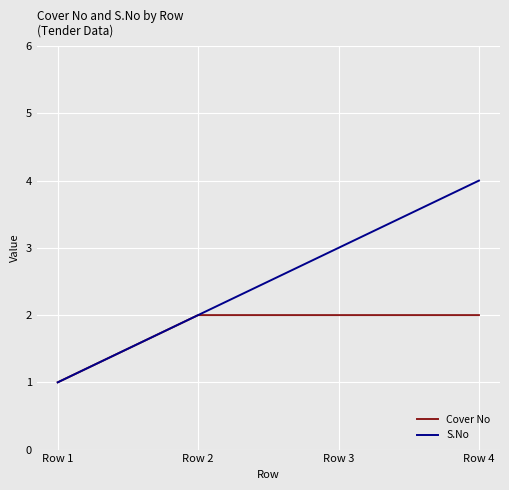

Count the number of categories in the chart.

4